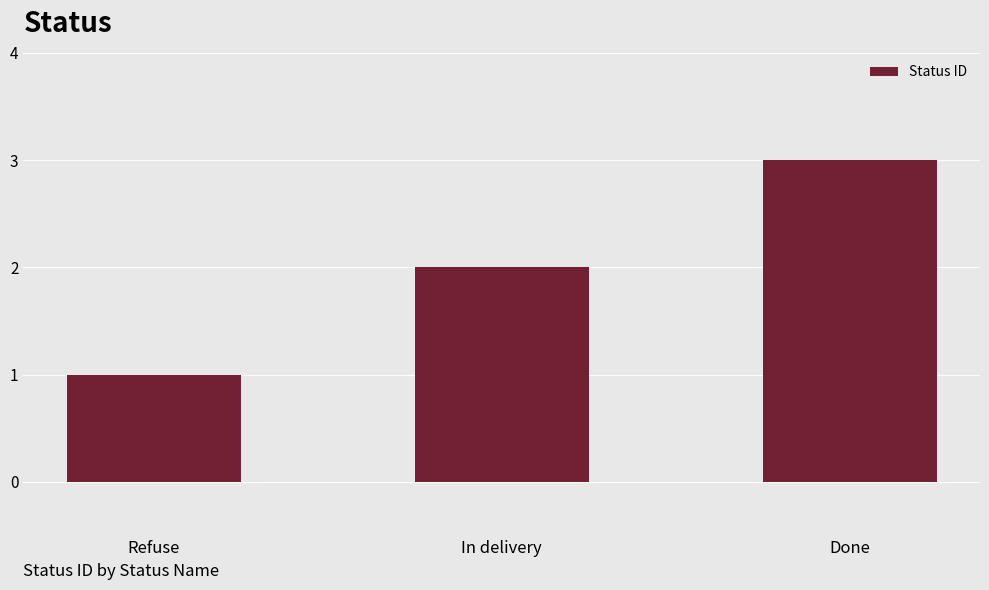

Which category has the lowest value across all series?

Refuse